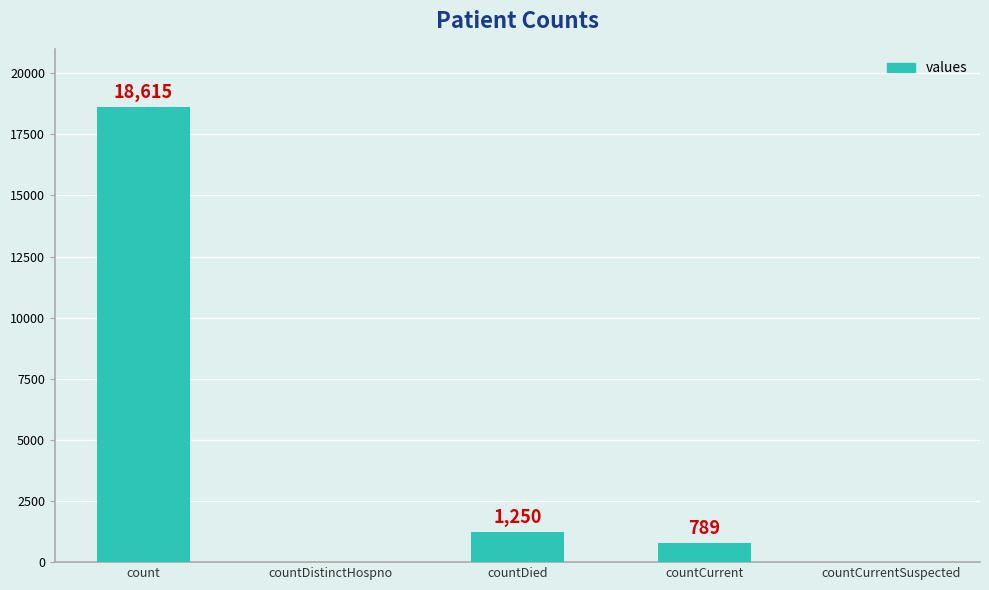

Are the bars grouped side by side (vs. stacked)?

No